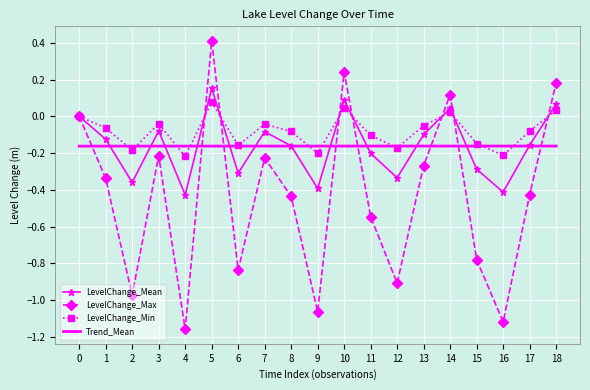

Which series changed the most between 2 and 8?

LevelChange_Max